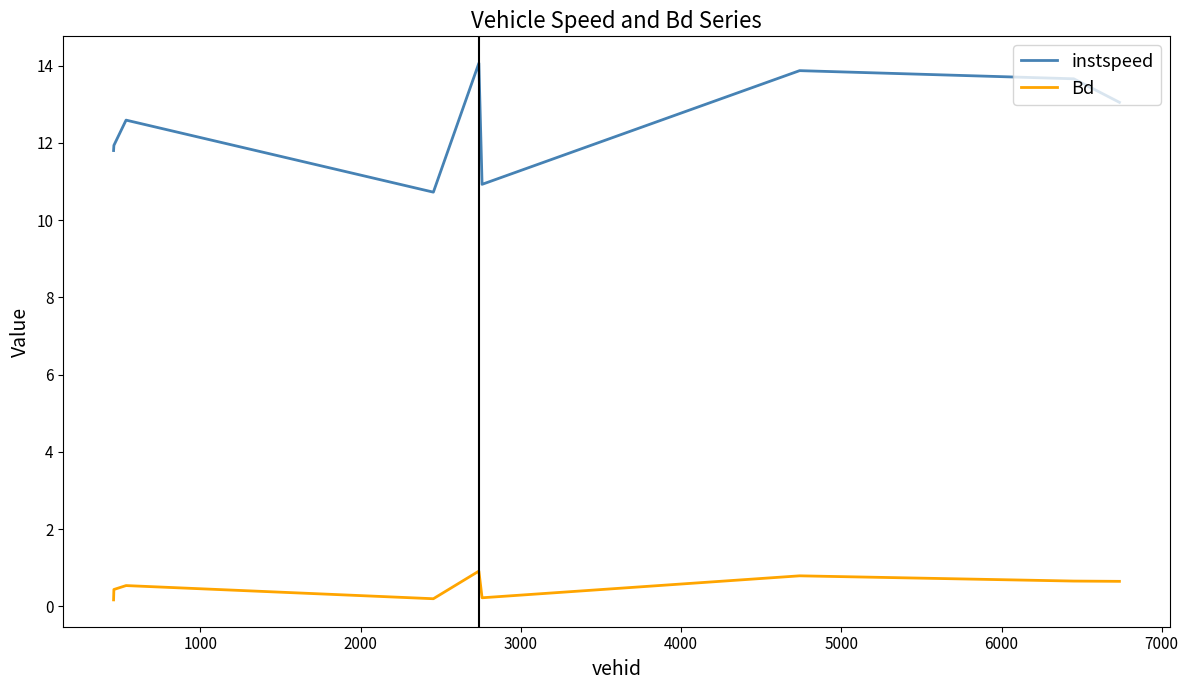

Which series has the widest spread of values?

instspeed